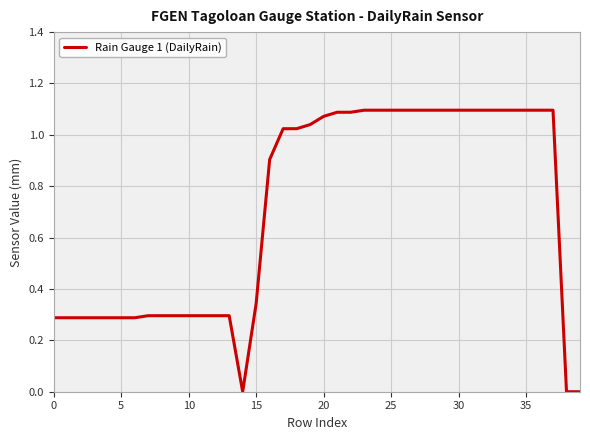

Is it true that the value at 10 is 0.4?

False